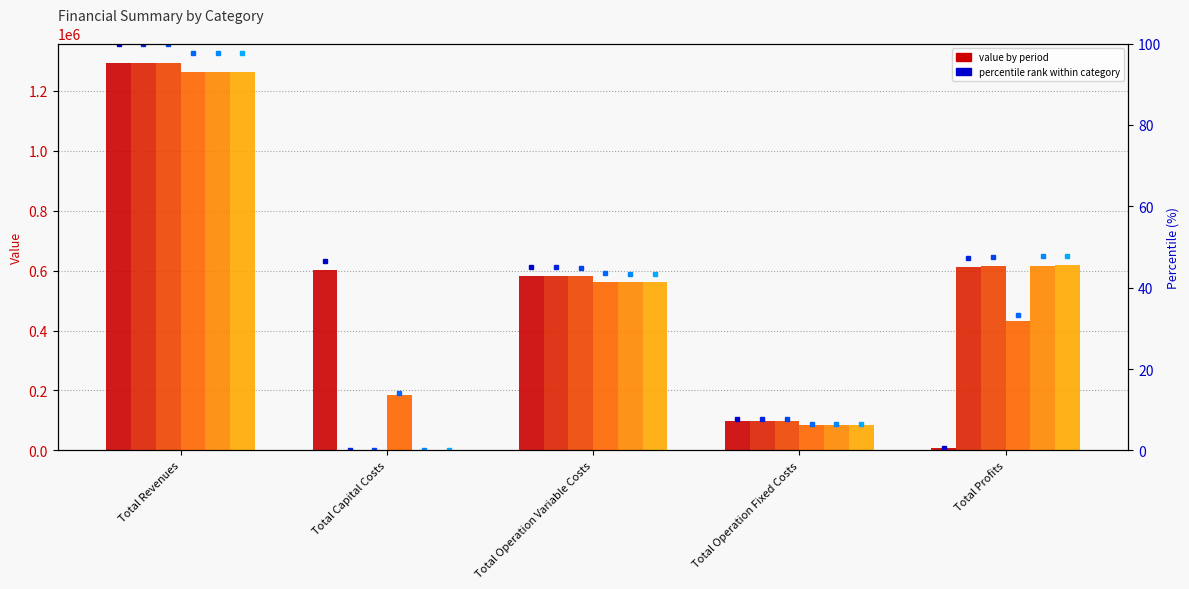

Which has a higher value, Total Operation Variable Costs or Total Revenues?

Total Revenues